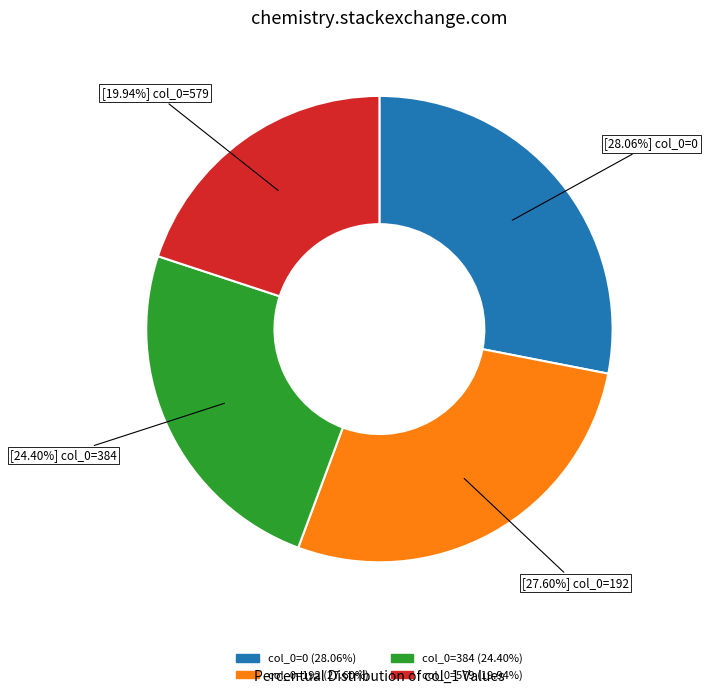

Is there a majority slice in this chart?

No